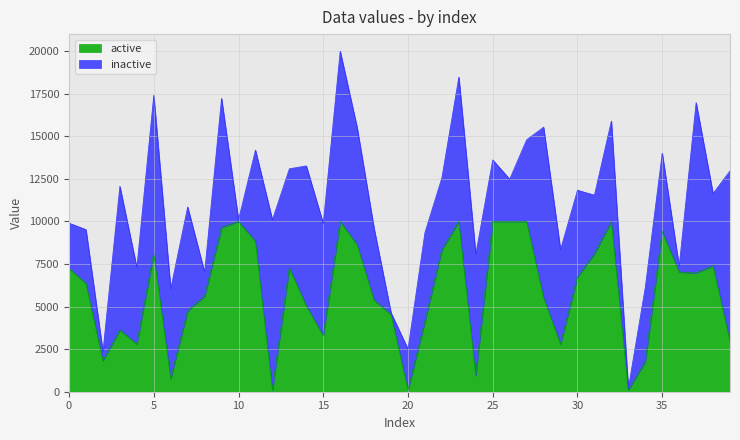

What is the total value across all series at 35?

14009.3